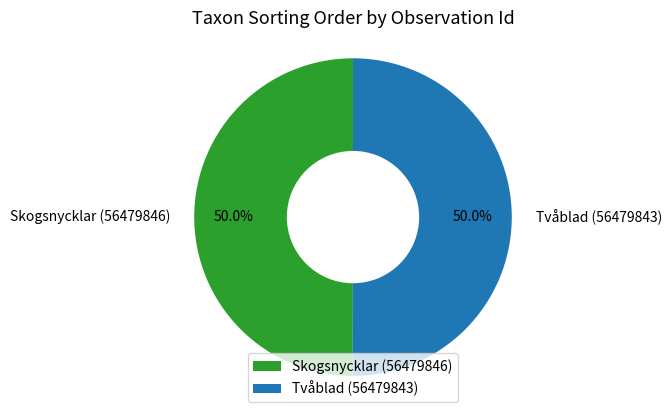

True or false: Skogsnycklar (56479846) accounts for 42% of the total.

False